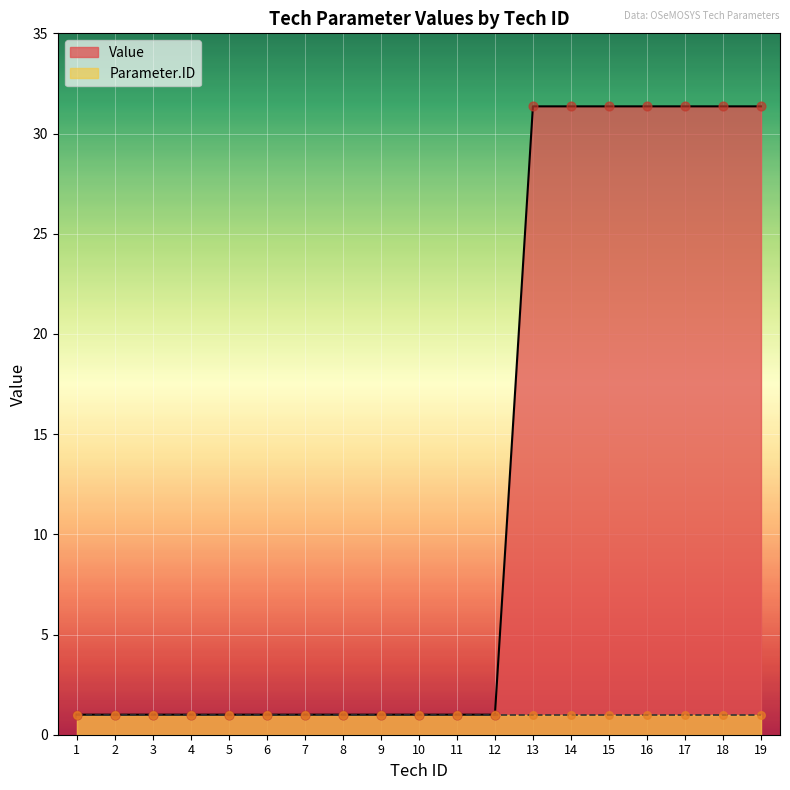

Which series reaches the maximum Y coordinate?

Value